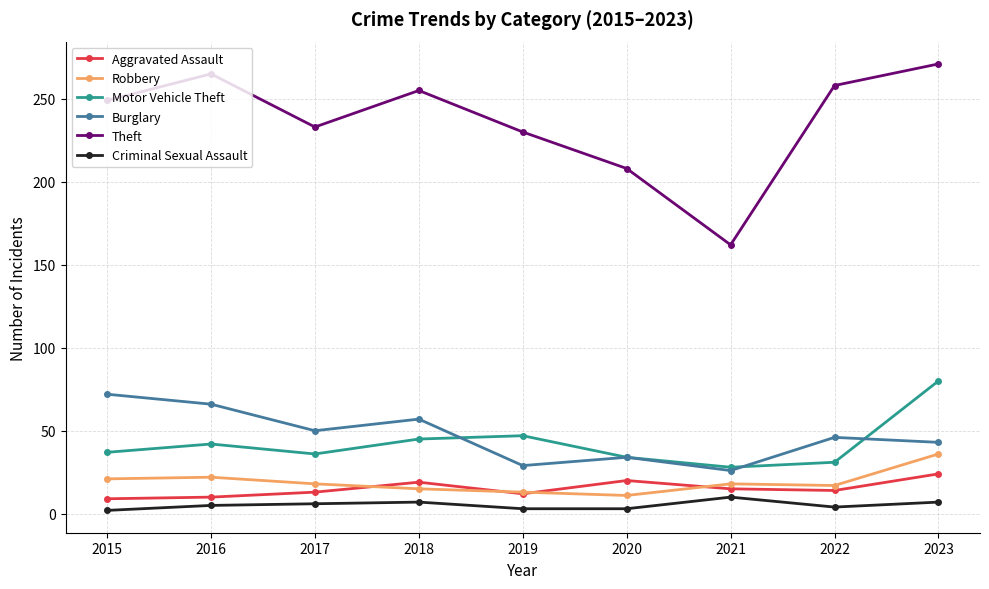

What is the spread (max minus min) of values at 2023?

264